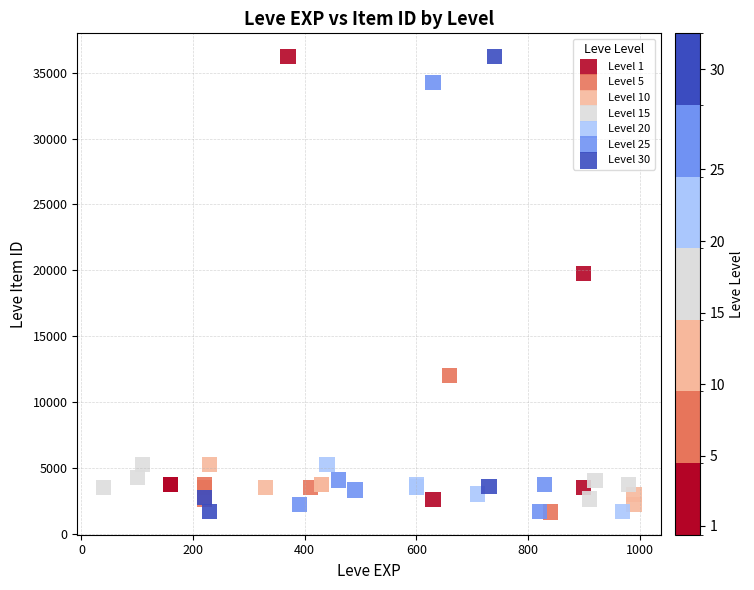

What are all the series names shown in the legend?

Level 1, Level 5, Level 10, Level 15, Level 20, Level 25, Level 30